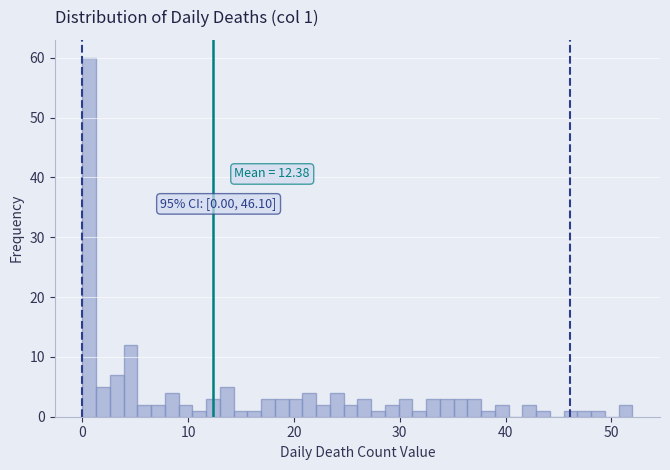

Around what value on the x-axis is the tallest bar? Give the approximate position of its centre, as read against the axis.

1